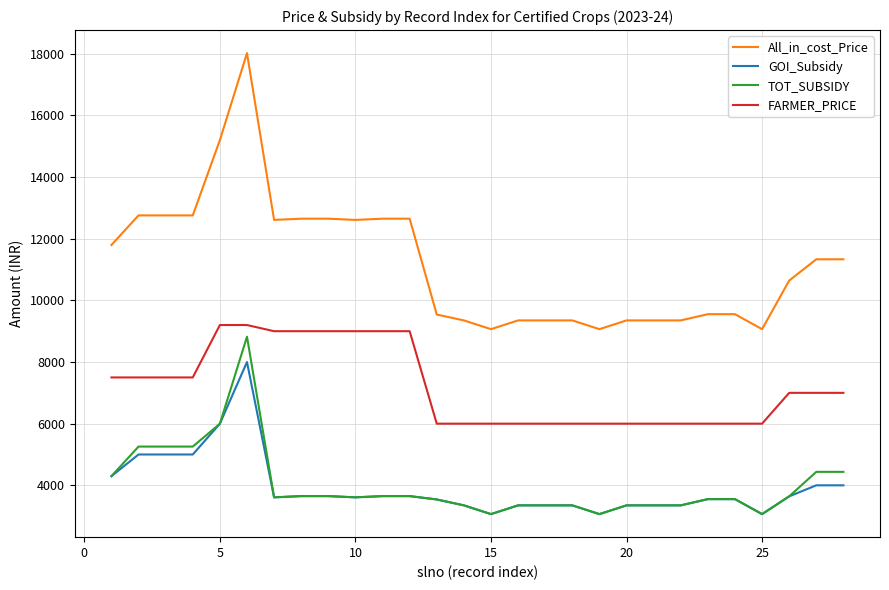

Which series has the largest total across all categories?

All_in_cost_Price